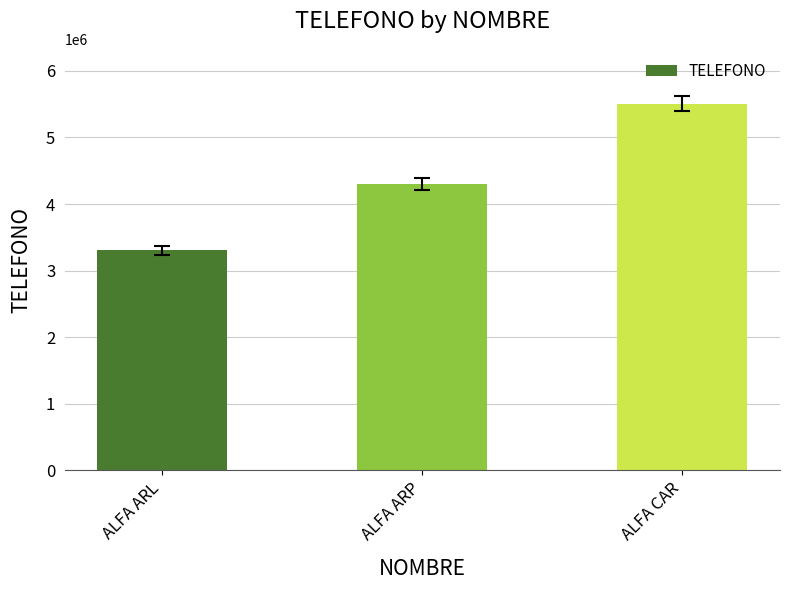

What is the change in value from ALFA ARP to ALFA CAR?

+1202020